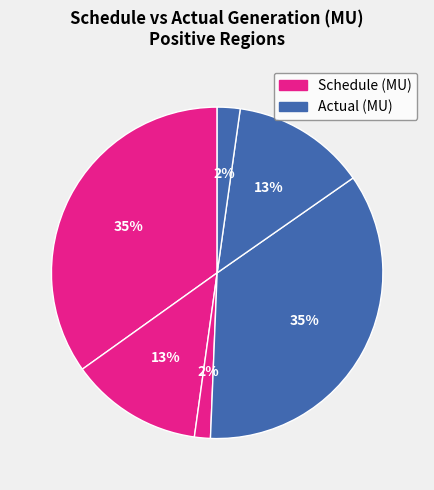

Count the number of slices in the pie.

6